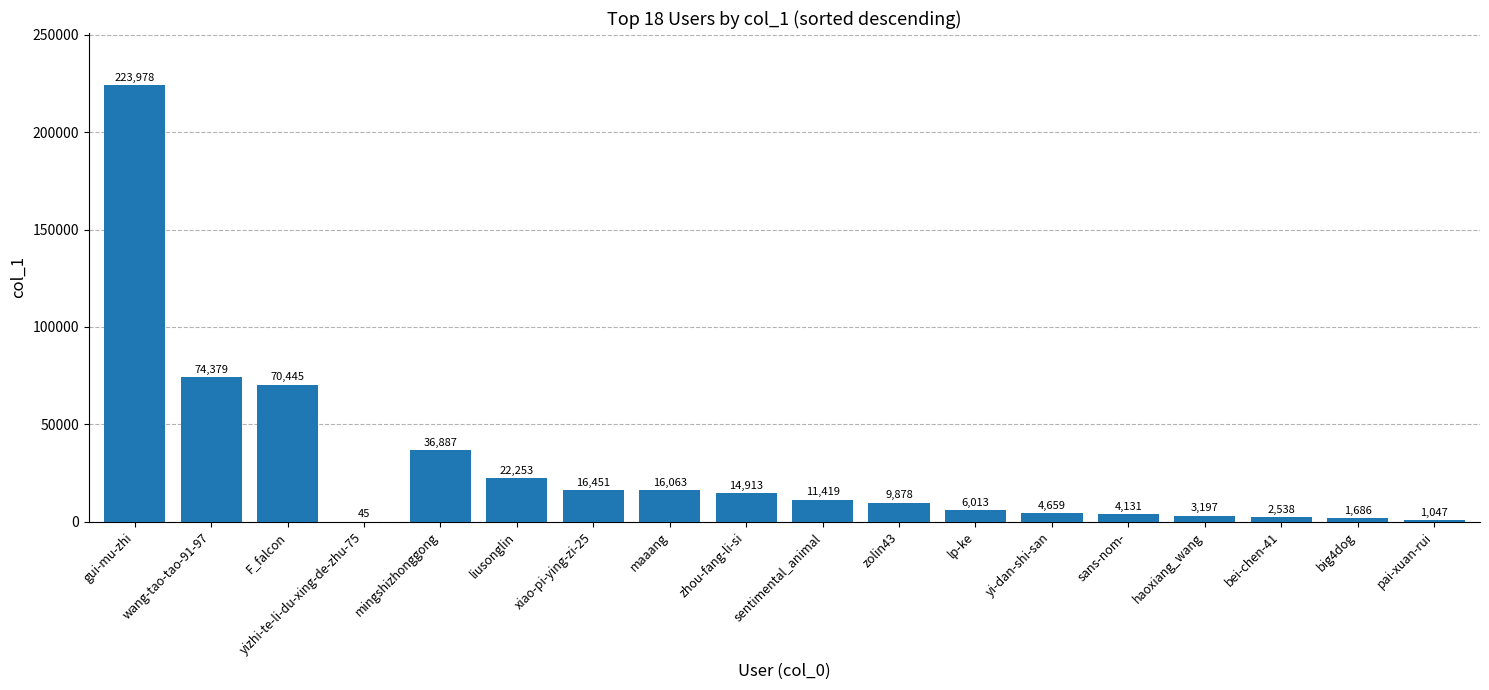

What is the ratio of the value at mingshizhonggong to the value at pai-xuan-rui?

35.2